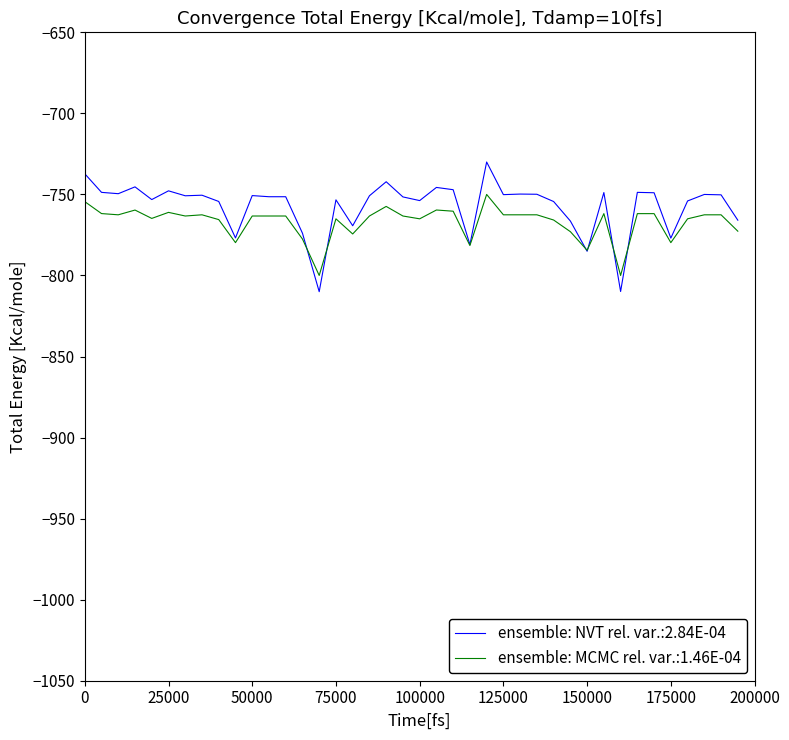

List the series in order of their peak value, highest first.

ensemble: NVT rel. var.:2.84E-04, ensemble: MCMC rel. var.:1.46E-04